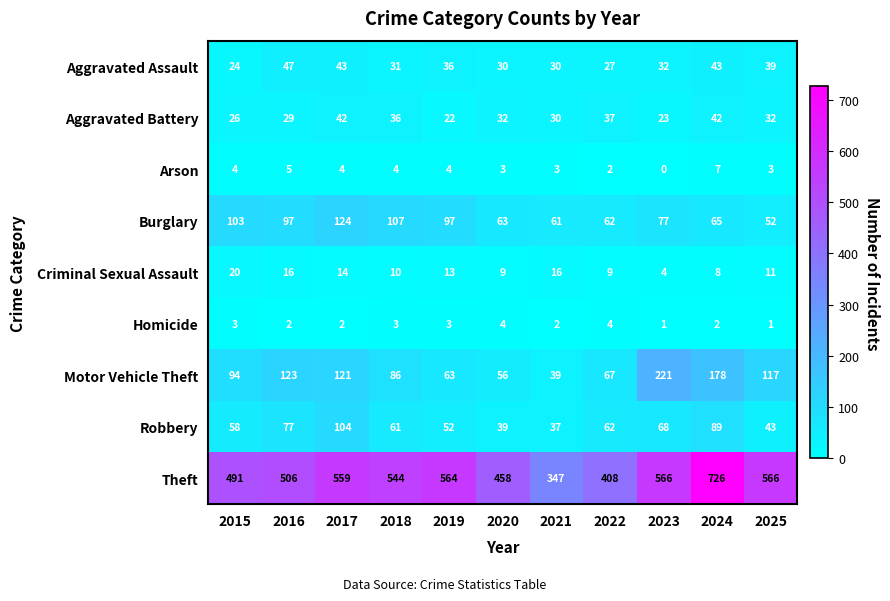

Which label corresponds to the largest value in the chart?

2024